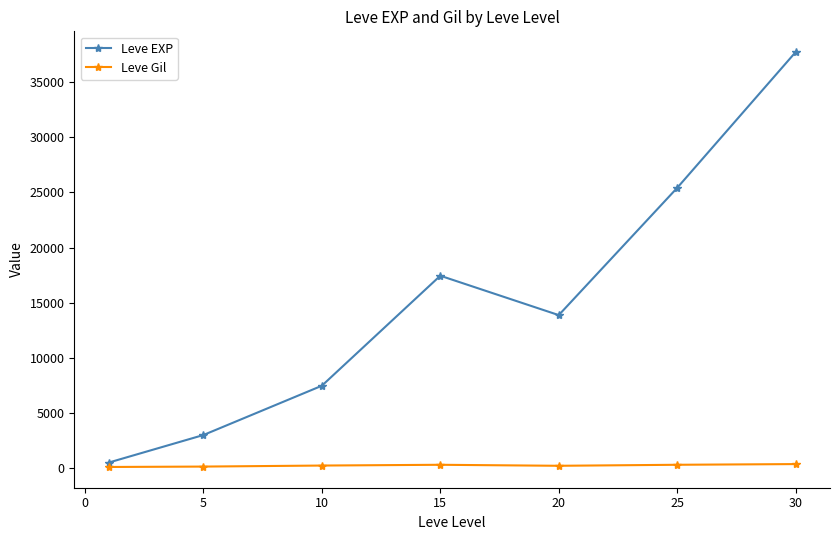

What is the maximum value shown in the chart?

37715.0